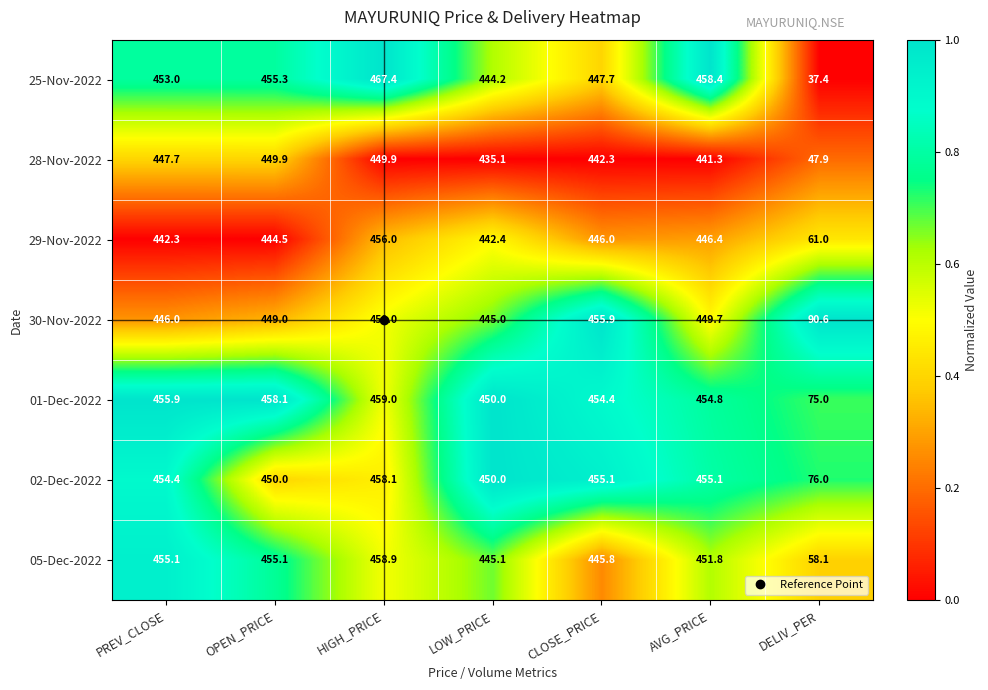

What value does the 05-Dec-2022 series have at HIGH_PRICE?

458.9